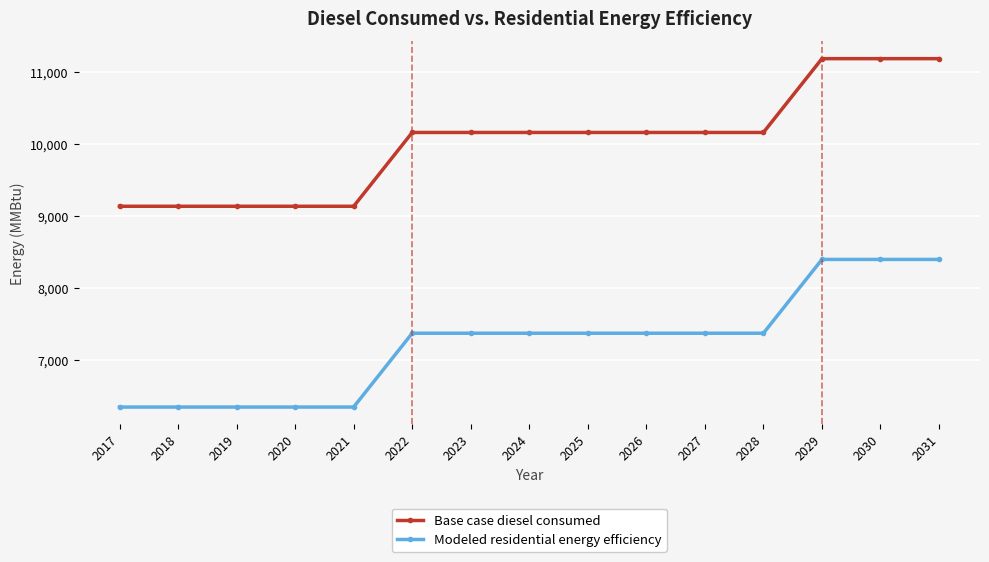

How many lines are shown in the chart?

2